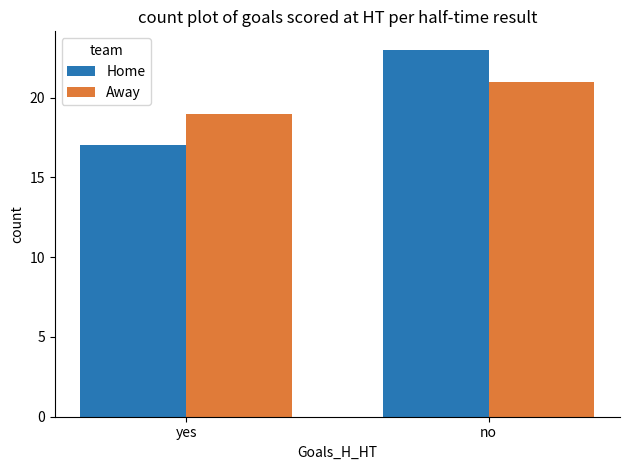

At which category is the sum across all series the highest?

no